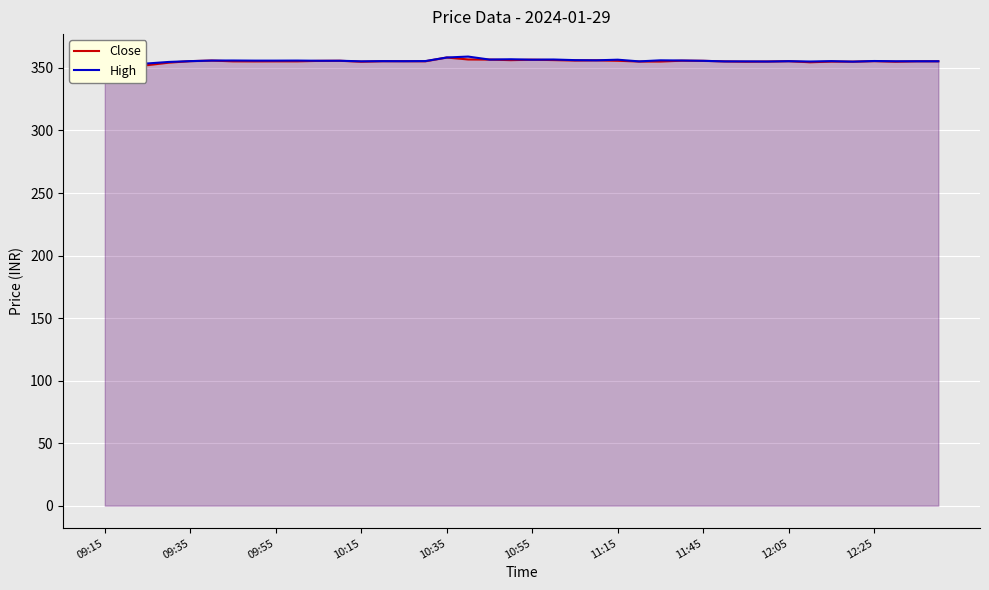

The High series shows 355.9 at 09:55. True or false?

True